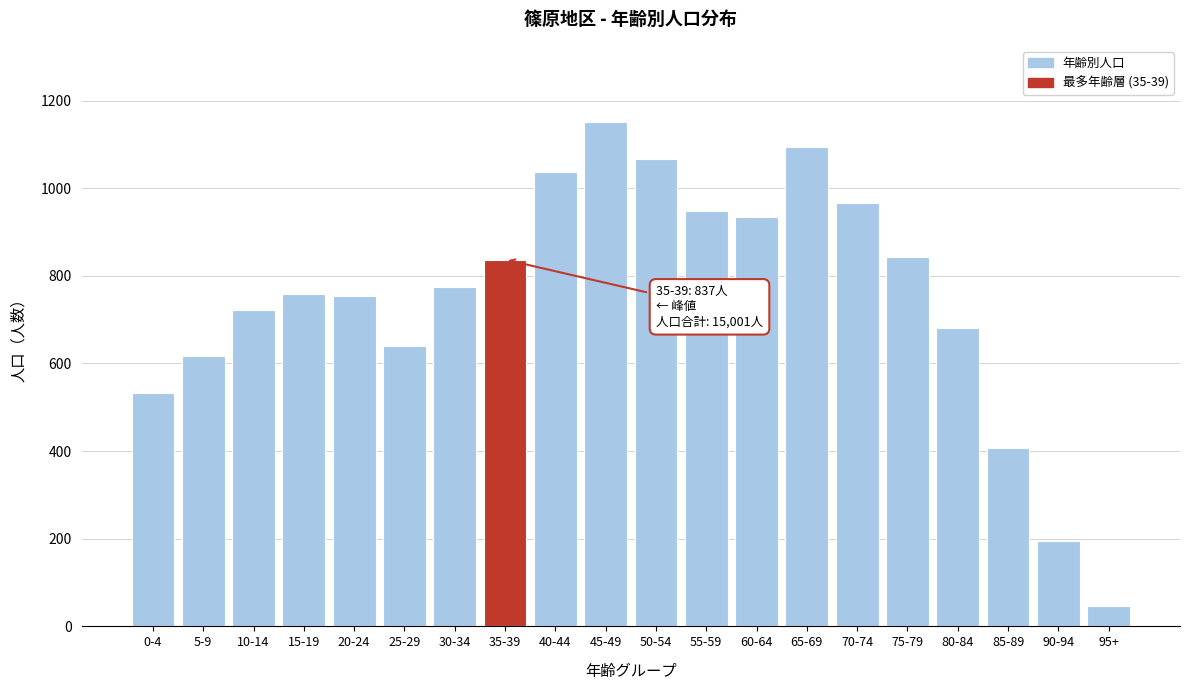

At which label is the value closest to 599?

5-9